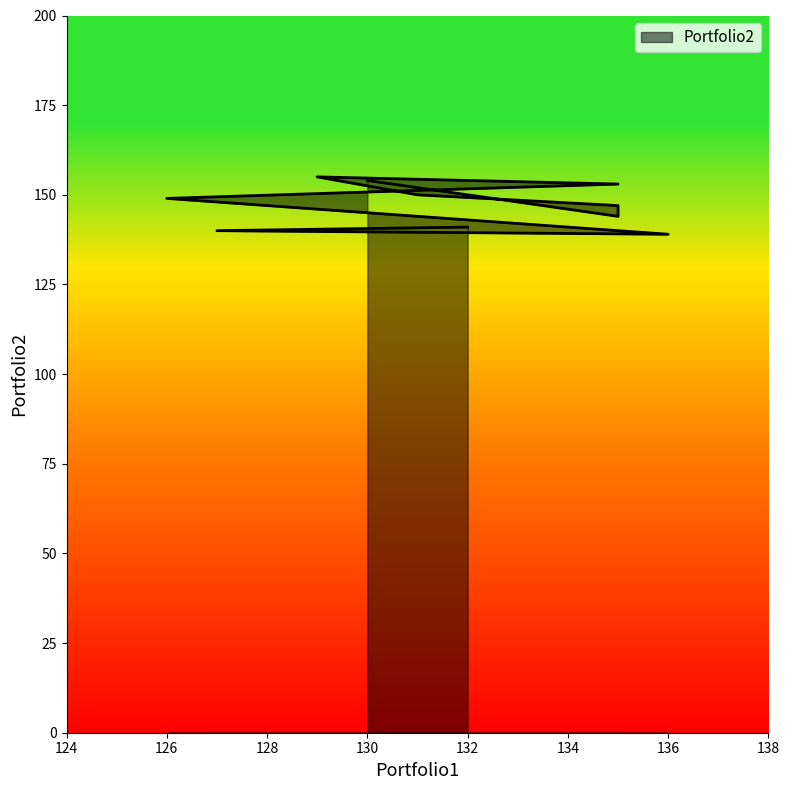

The value at 130 is 90. True or false?

False